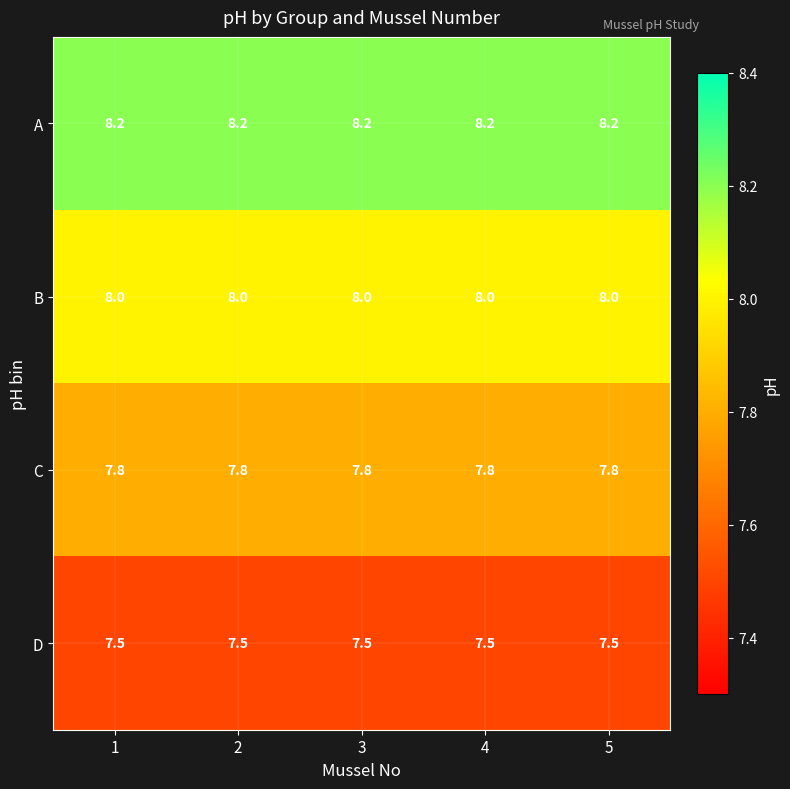

What is the maximum value shown in the chart?

8.2